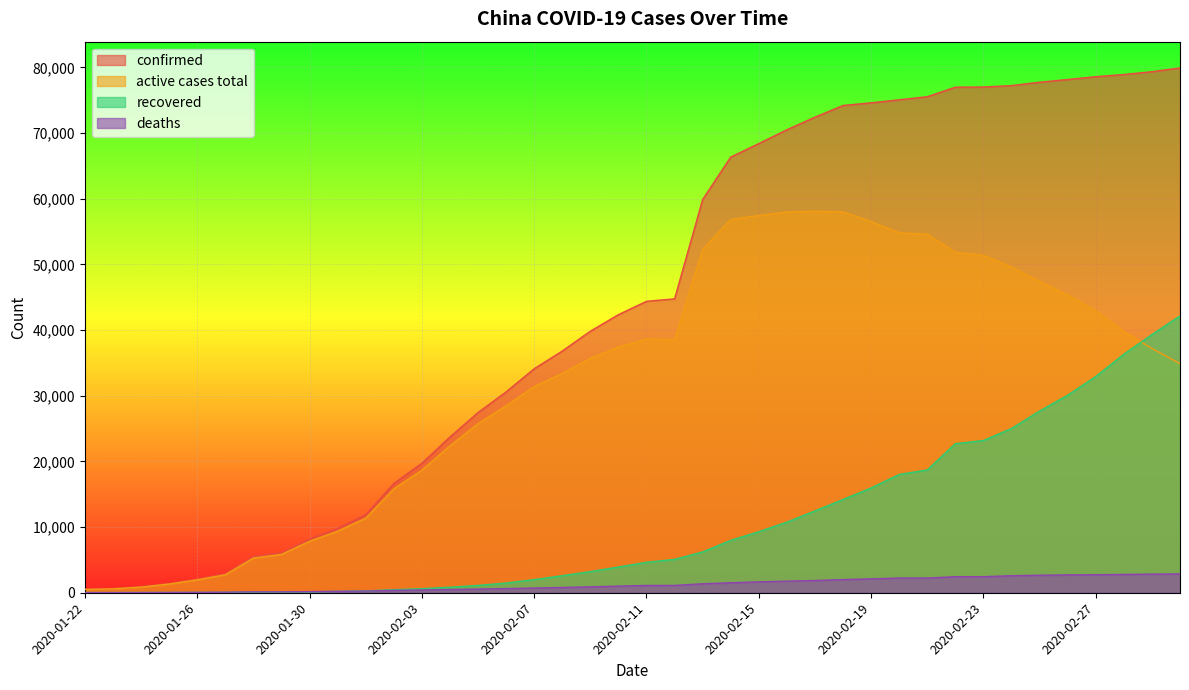

The confirmed series shows 11891 at 2020-02-01. True or false?

True